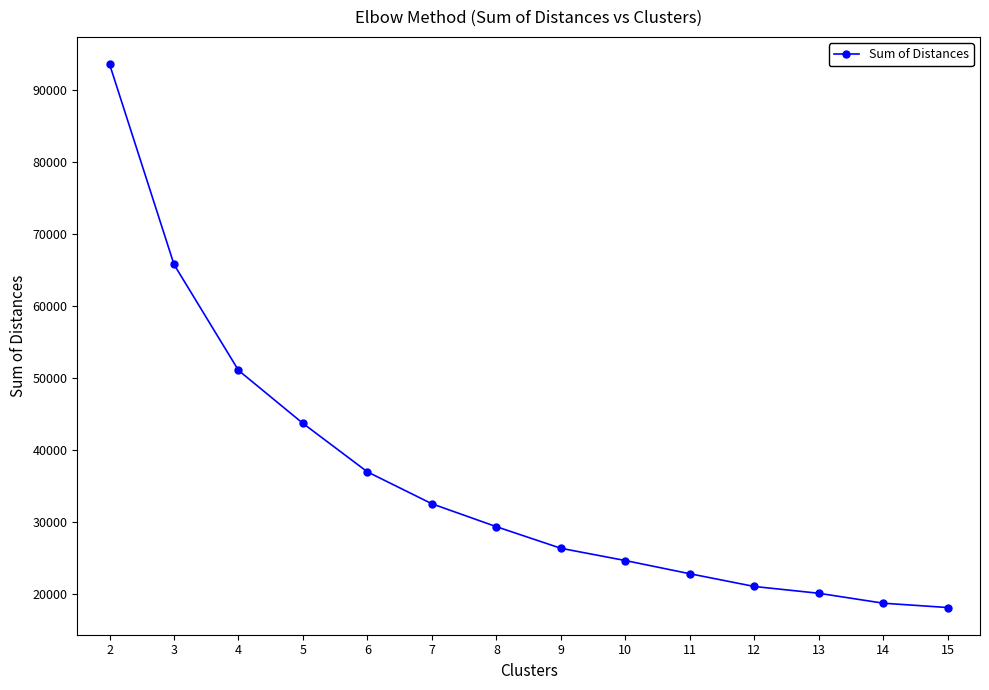

Is it true that the value at 11 is 11024.3?

False